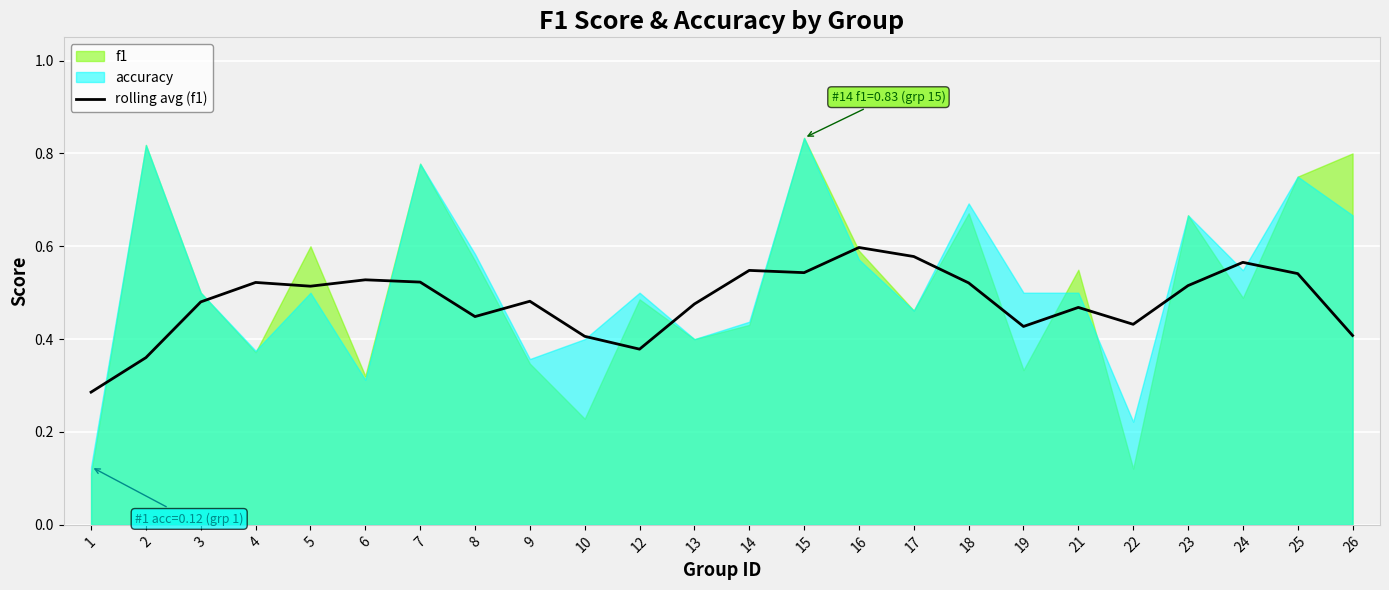

Reading left to right, list all the values displayed in this chart.

1=0.3	2=0.4	3=0.5	4=0.5	5=0.5	6=0.5	7=0.5	8=0.4	9=0.5	10=0.4	12=0.4	13=0.5	14=0.5	15=0.5	16=0.6	17=0.6	18=0.5	19=0.4	21=0.5	22=0.4	23=0.5	24=0.6	25=0.5	26=0.4